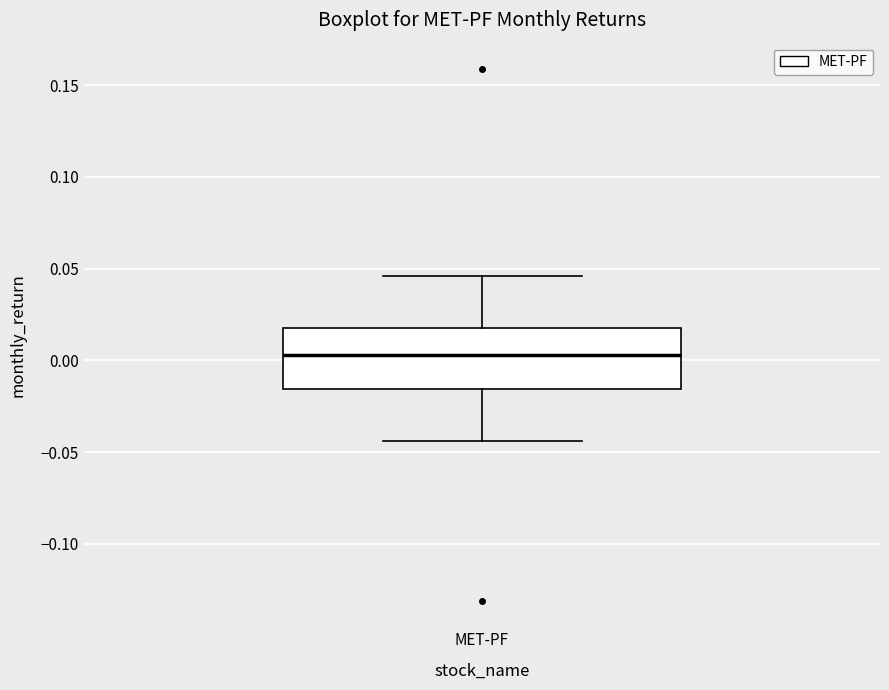

Transcribe this box plot: give where the median line is, the range the box spans, and where the two whiskers end, as read against the y-axis. The values are not printed on the chart, so give them approximately, as read against the axis.

median 0.005, box -0.015 to 0.020, whiskers -0.045 to 0.045